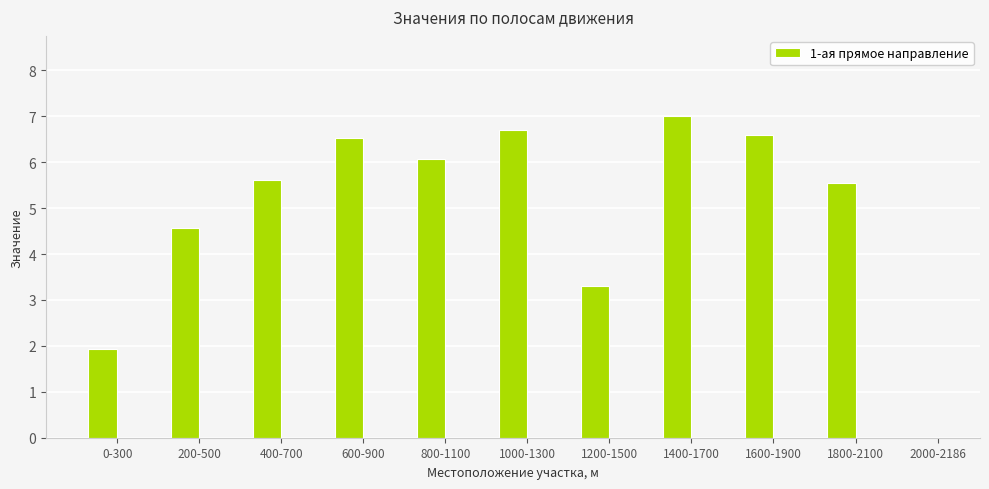

At which label is the value closest to 3?

1200-1500